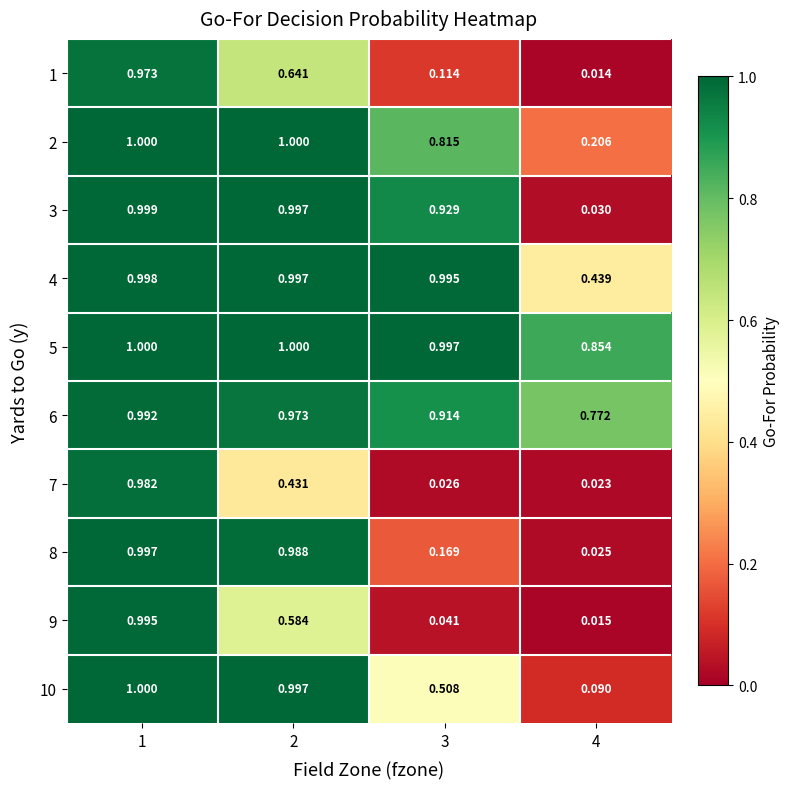

How many distinct data groups are displayed?

10